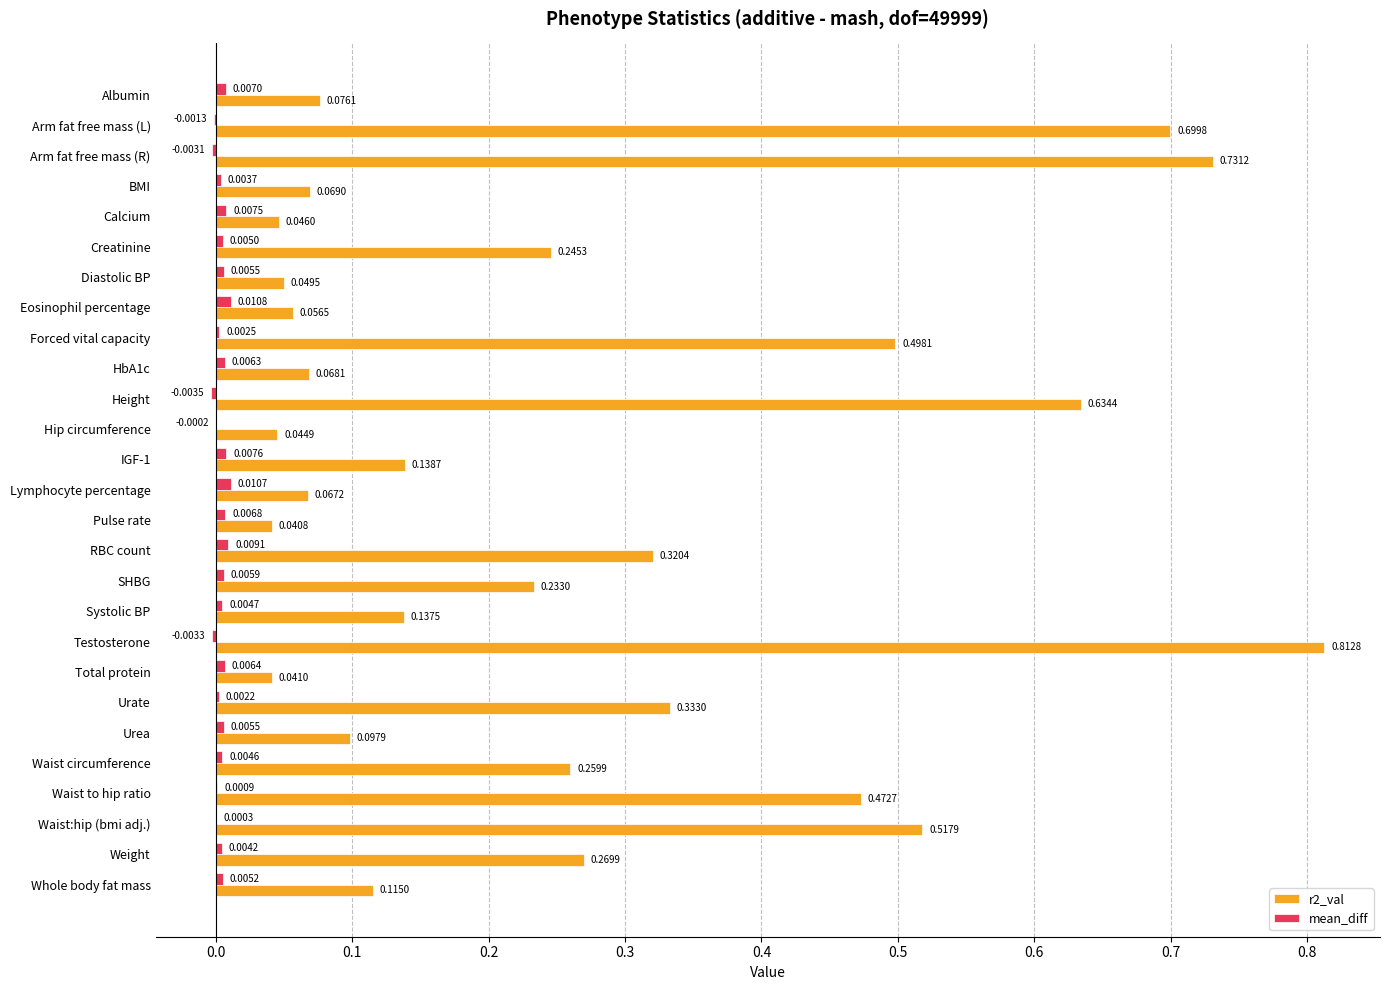

Which series has the largest total across all categories?

r2_val